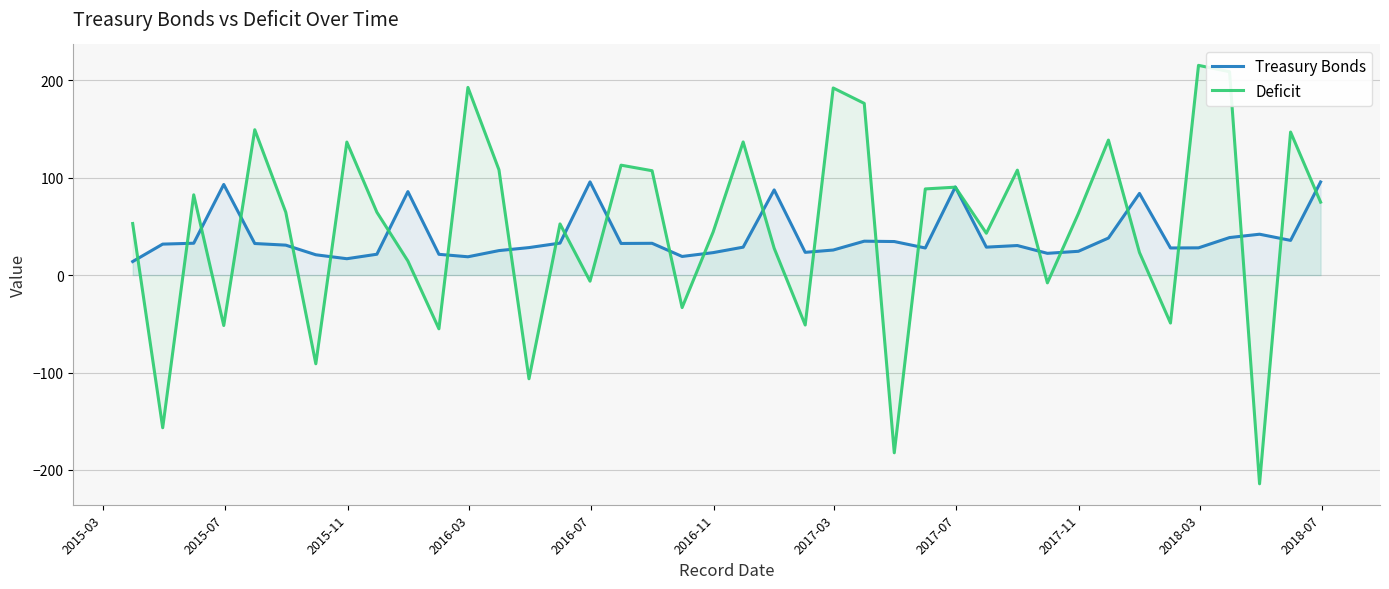

True or false: Deficit has more than 0 points higher than both neighbors.

True